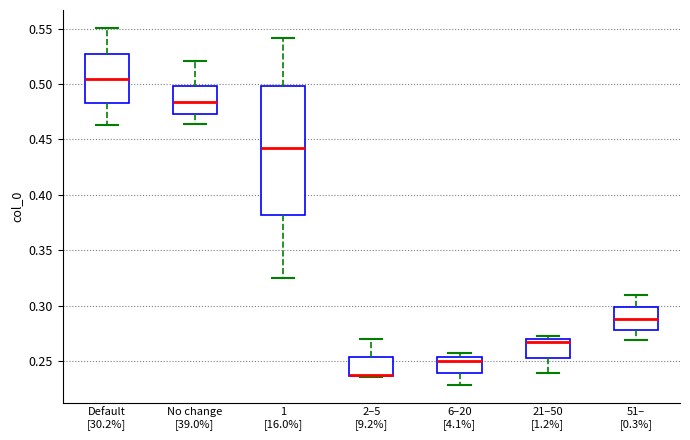

Reading left to right, read every box against the y-axis: the position of its median line, the range the box covers, and the ends of its whiskers. The values are not printed on the chart, so give them approximately, as read against the axis.

Default [30.2%]: median 0.505, box 0.485 to 0.525, whiskers 0.465 to 0.550
No change [39.0%]: median 0.485, box 0.475 to 0.500, whiskers 0.465 to 0.520
1 [16.0%]: median 0.440, box 0.380 to 0.500, whiskers 0.325 to 0.540
2–5 [9.2%]: median 0.240 (drawn on the box's lower edge), box 0.235 to 0.255, whiskers 0.235 to 0.270
6–20 [4.1%]: median 0.250, box 0.240 to 0.255, whiskers 0.230 to 0.255 (just above the box's upper edge)
21–50 [1.2%]: median 0.265, box 0.255 to 0.270, whiskers 0.240 to 0.275
51– [0.3%]: median 0.285, box 0.280 to 0.300, whiskers 0.270 to 0.310